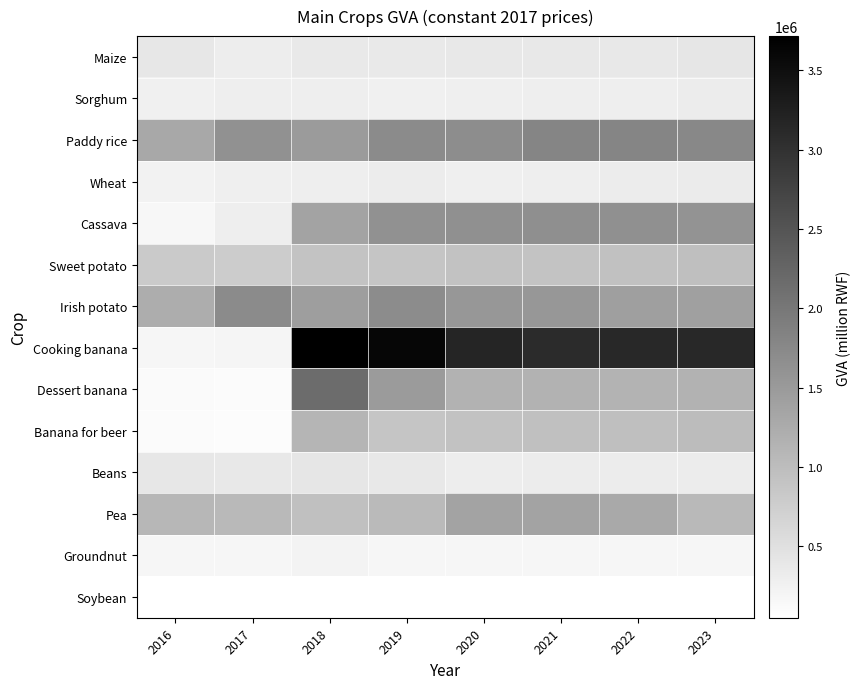

List the series in order of their peak value, lowest first.

Soybean, Groundnut, Sorghum, Wheat, Maize, Beans, Sweet potato, Banana for beer, Pea, Cassava, Irish potato, Paddy rice, Dessert banana, Cooking banana